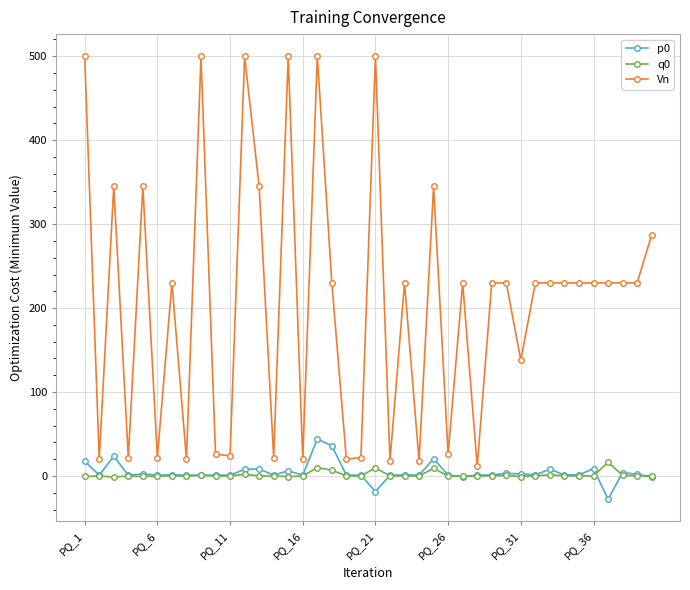

What is the highest value of the q0 series?

16.5